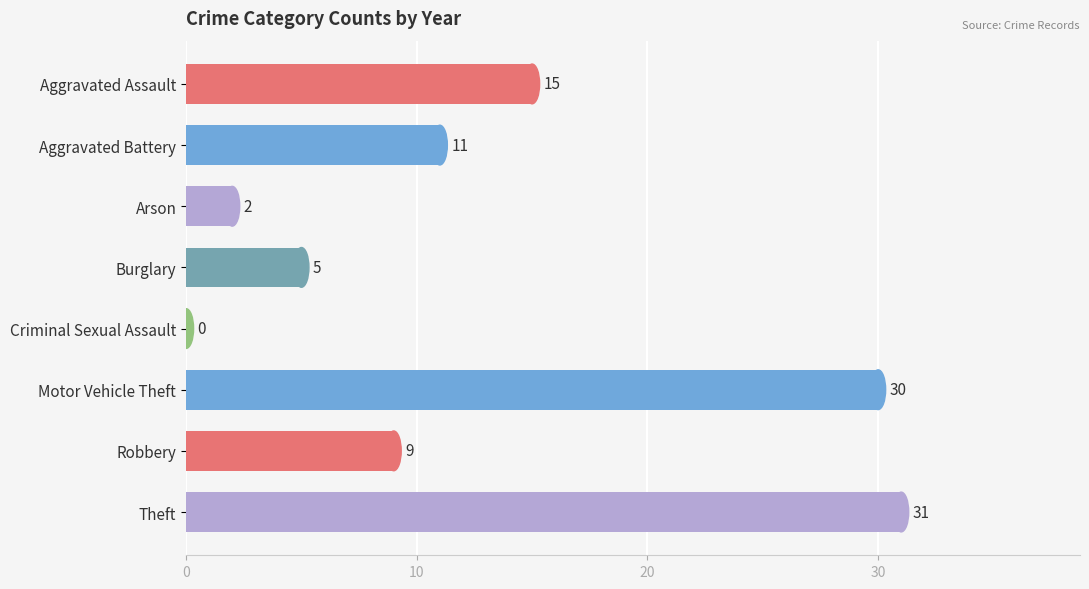

Which label corresponds to the largest value in the chart?

Theft